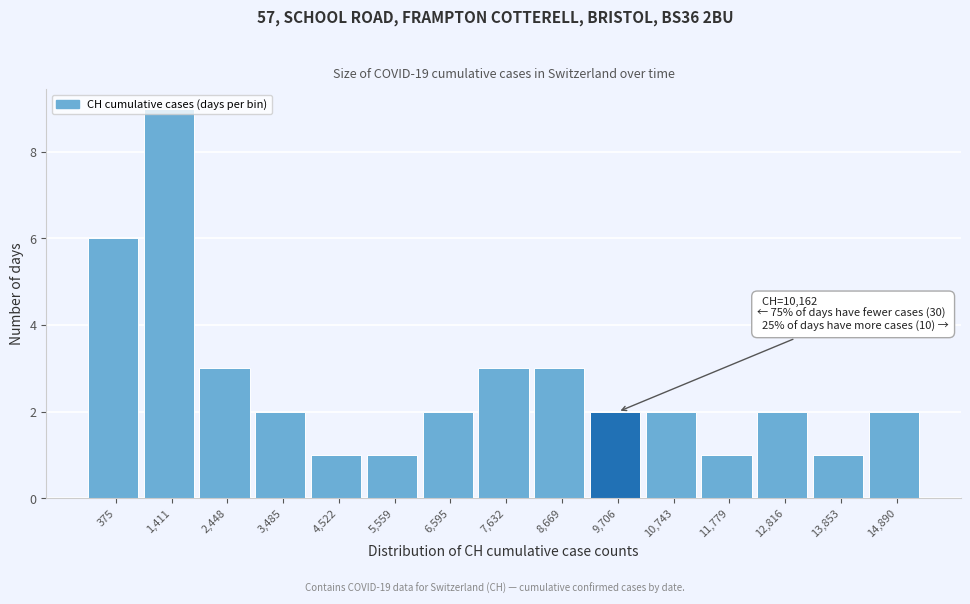

What is the maximum value shown in the chart?

9